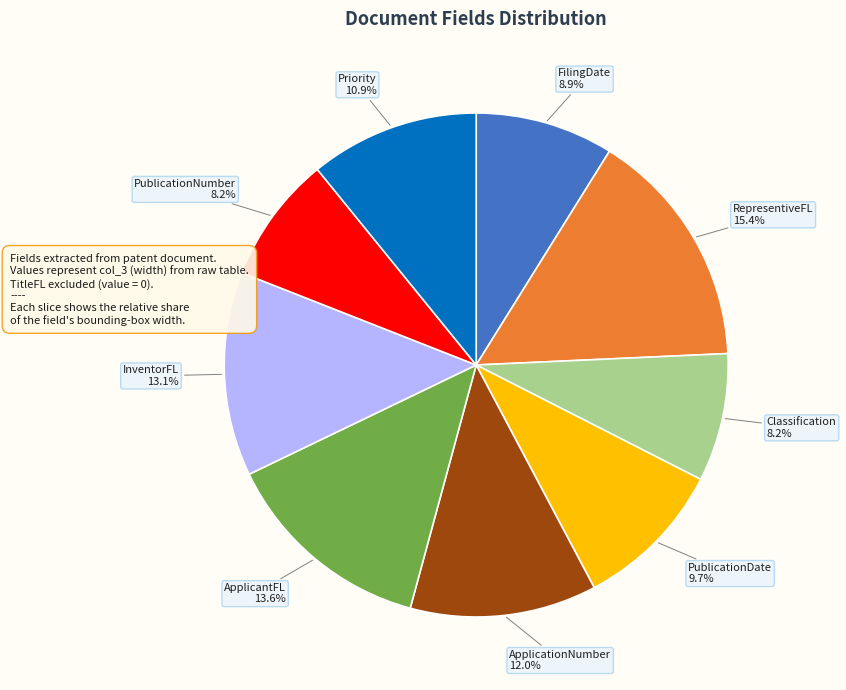

Combined, do FilingDate and RepresentiveFL account for over 50%?

No